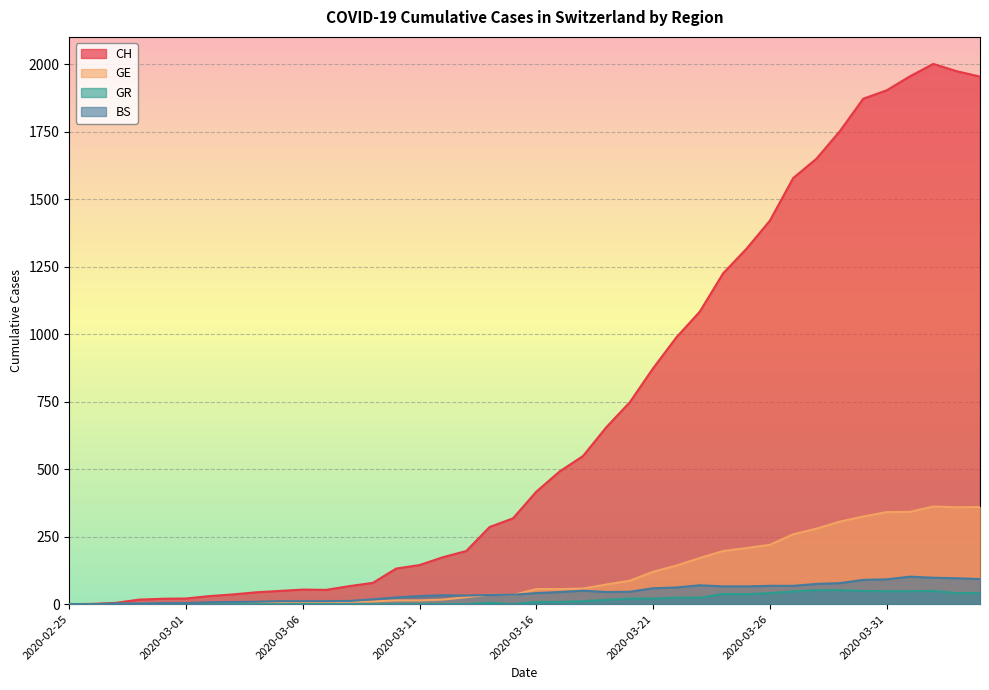

How many categories are shown in the chart?

40